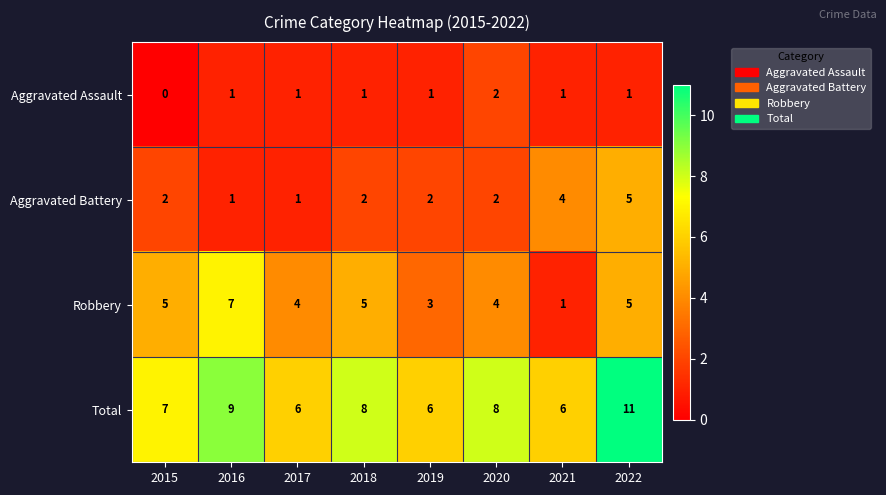

Read the Total value at 2021.

6